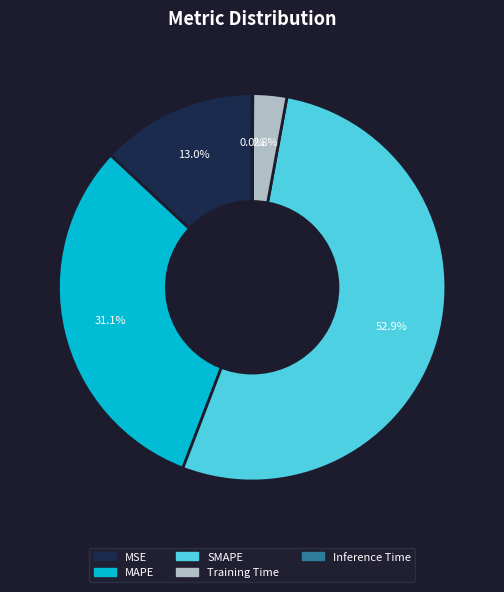

Which slice is the largest?

SMAPE